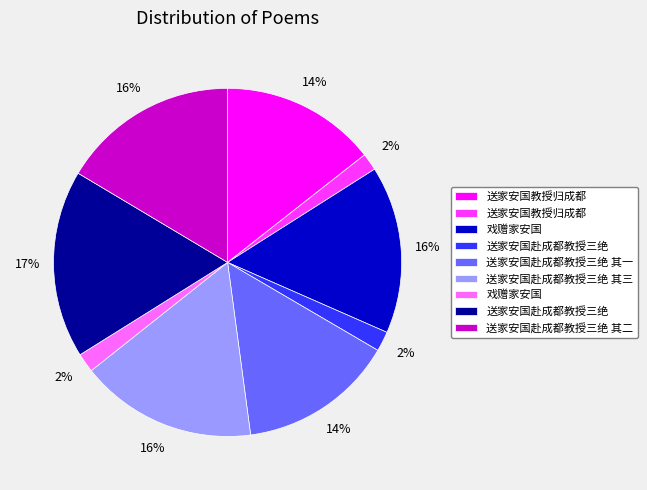

To the nearest percent, what is the average slice percentage?

11%